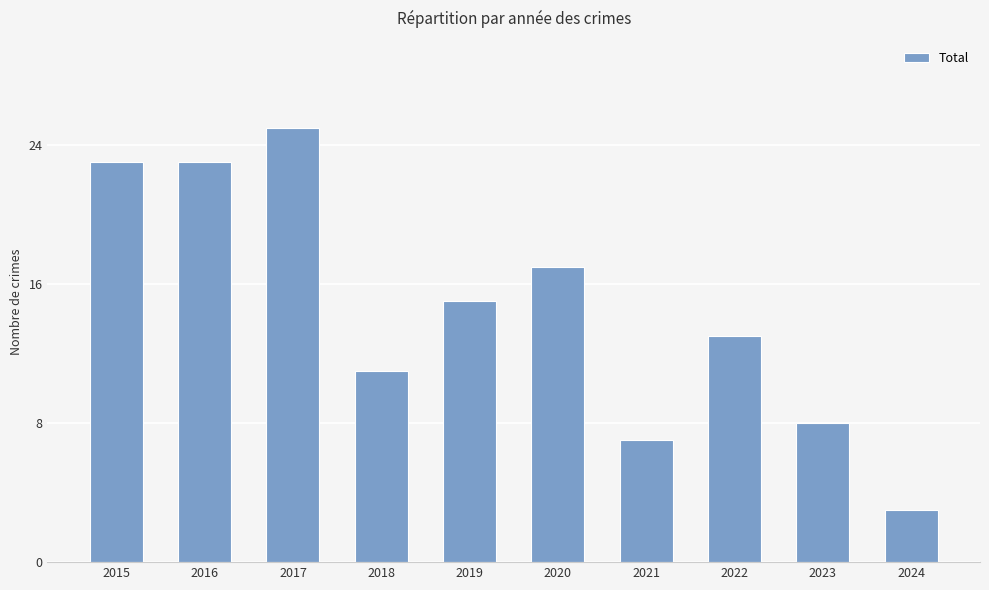

What is the minimum value shown in the chart?

3